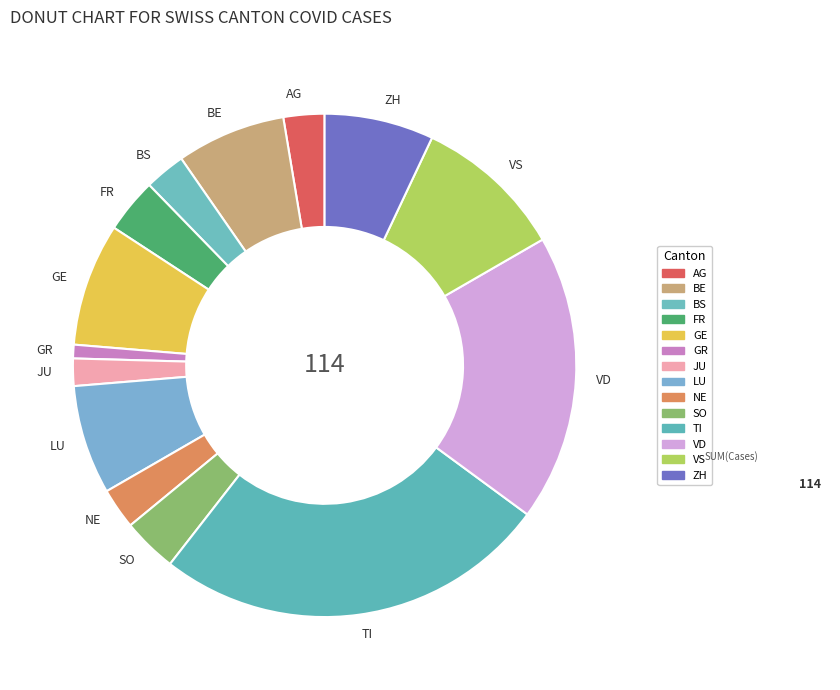

True or false: VS accounts for 10% of the total.

True